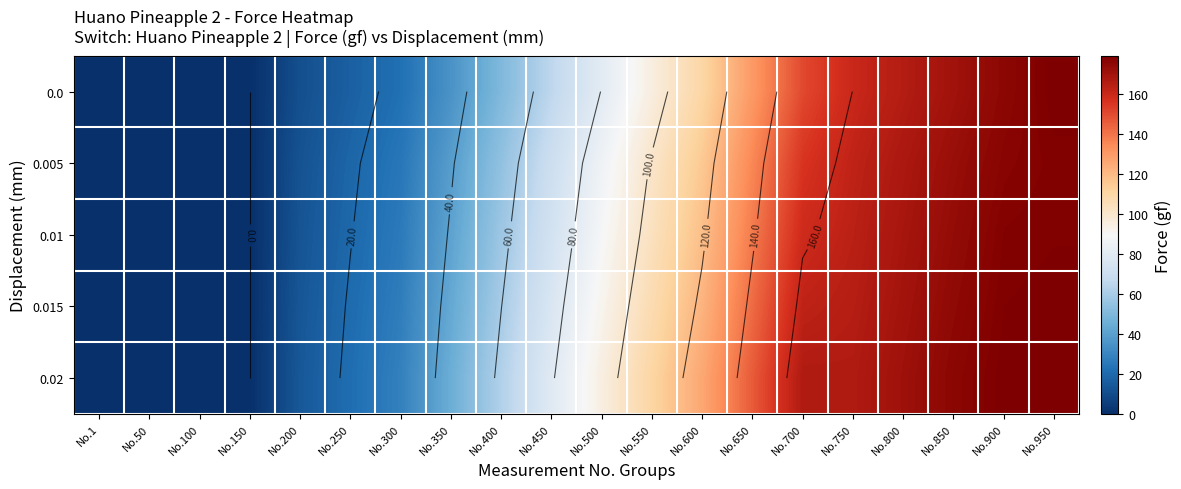

What is the difference between the highest and lowest values at No.350?

10.0